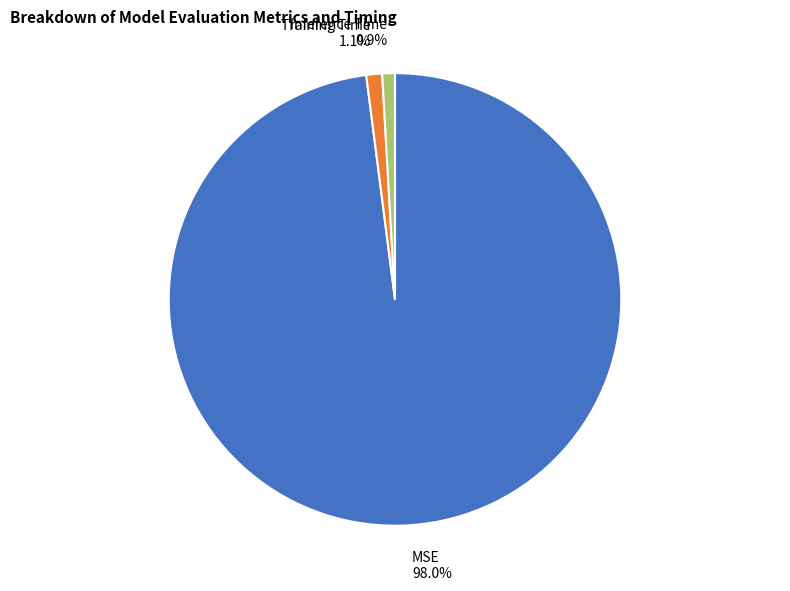

Which category accounts for the majority?

MSE